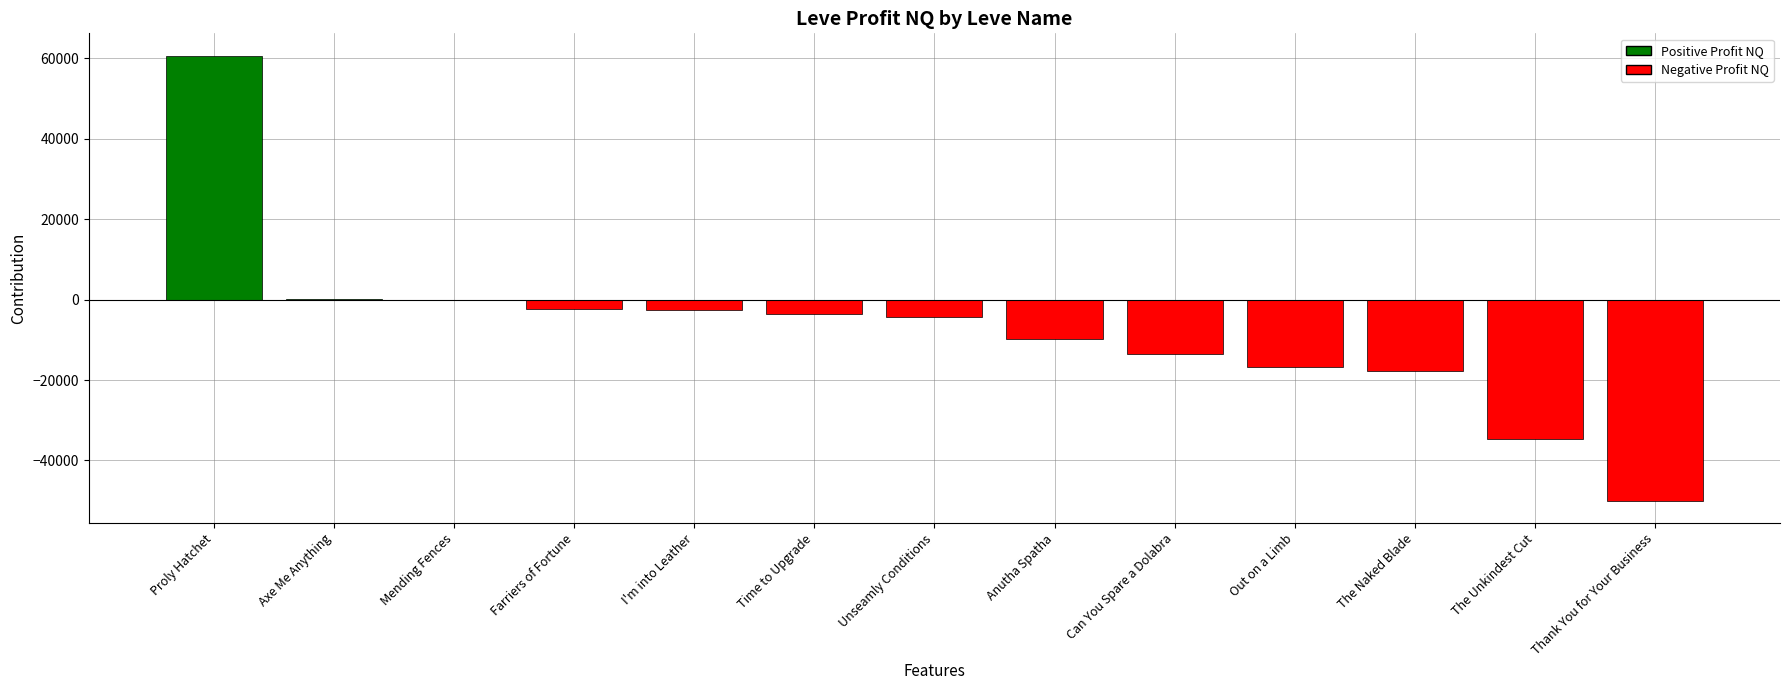

What is the maximum value shown in the chart?

60711.0